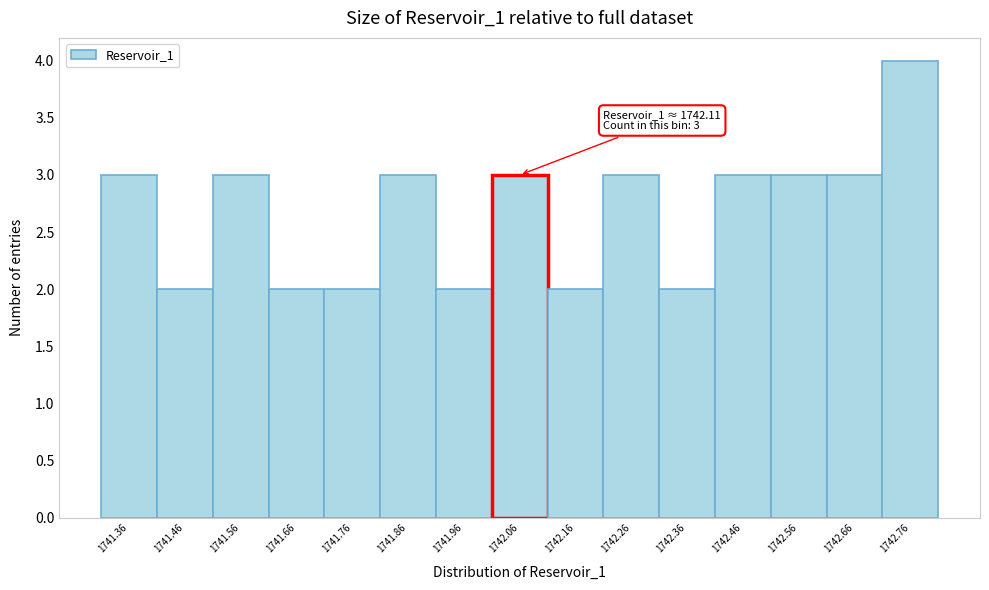

Reading left to right, extract all data points from this chart.

3	2	3	2	2	3	2	3	2	3	2	3	3	3	4